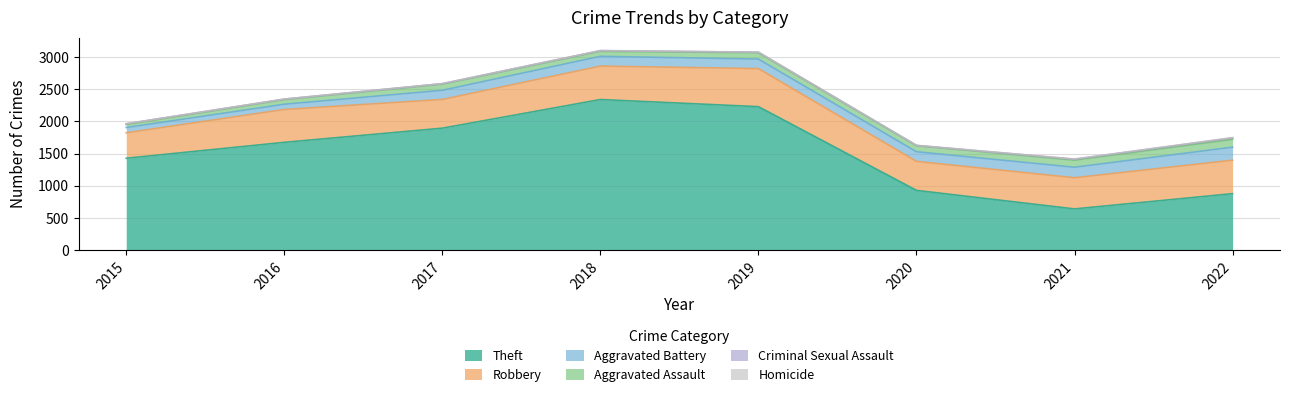

What are all the series names shown in the legend?

Theft, Robbery, Aggravated Battery, Aggravated Assault, Criminal Sexual Assault, Homicide